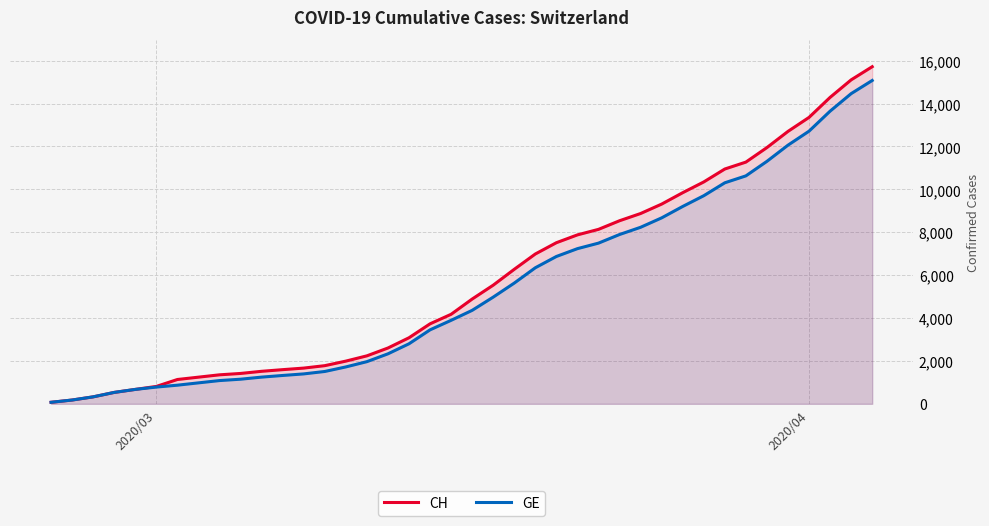

How many data points in CH are less than 4886?

20